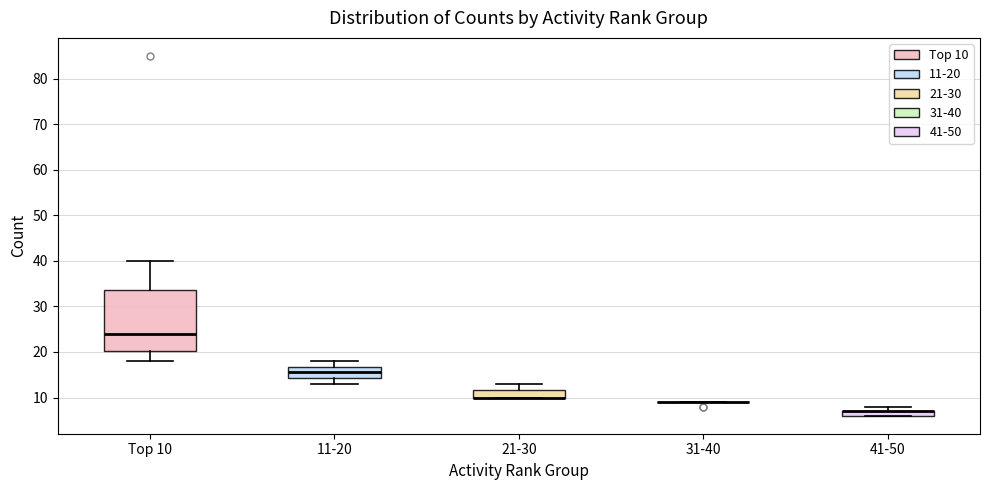

Where is the upper edge of the box for 11-20 on the y-axis? The values are not printed on the chart, so give them approximately, as read against the axis.

17